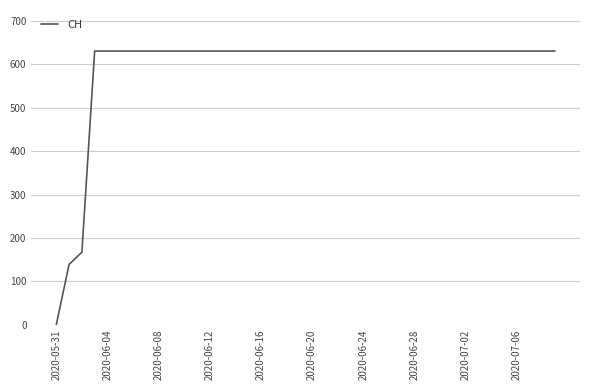

What is the maximum value shown in the chart?

631